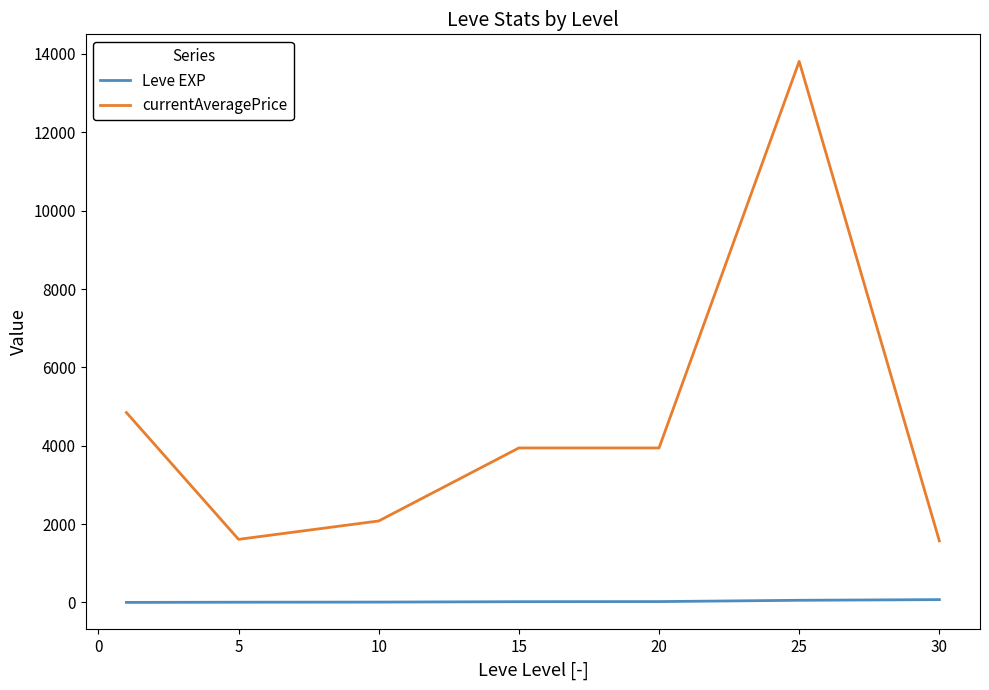

Which series has the largest range (max minus min)?

currentAveragePrice